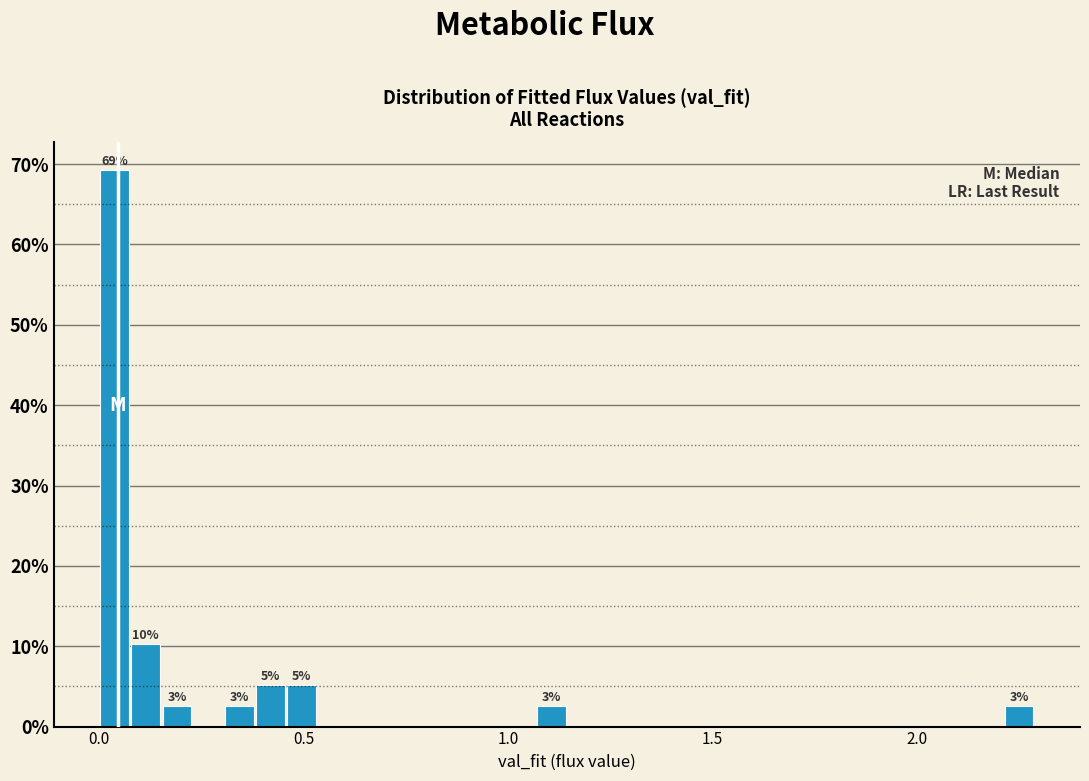

Read against the x-axis, roughly where is the centre of the tallest bar?

0.05